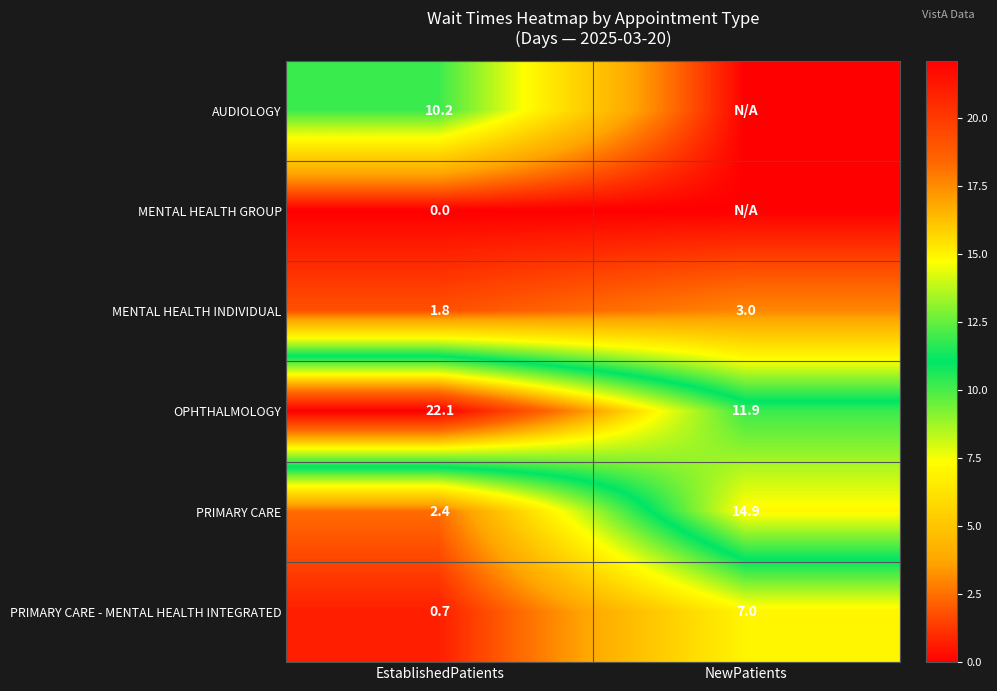

Is the value of MENTAL HEALTH GROUP at EstablishedPatients greater than the value of MENTAL HEALTH INDIVIDUAL at EstablishedPatients?

No